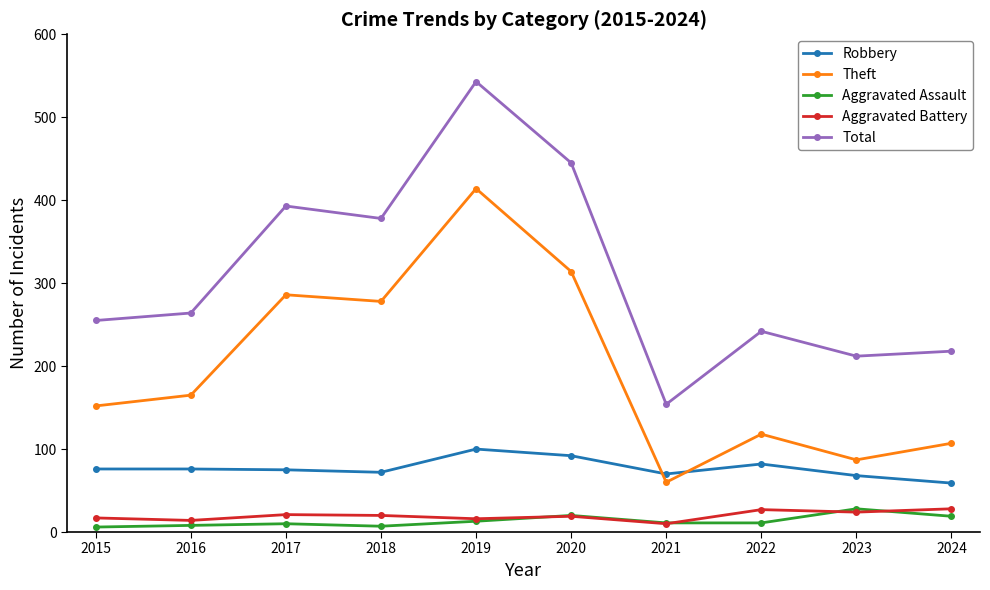

True or false: Theft has more than 0 points higher than both neighbors.

True